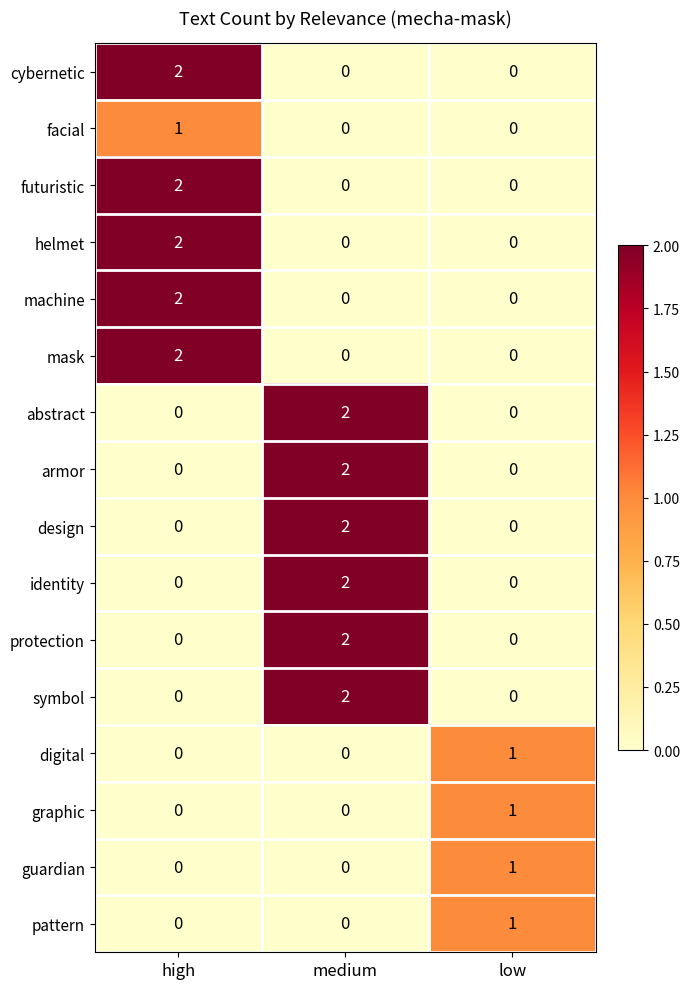

Count the abstract values in the range 0 to 2.

3